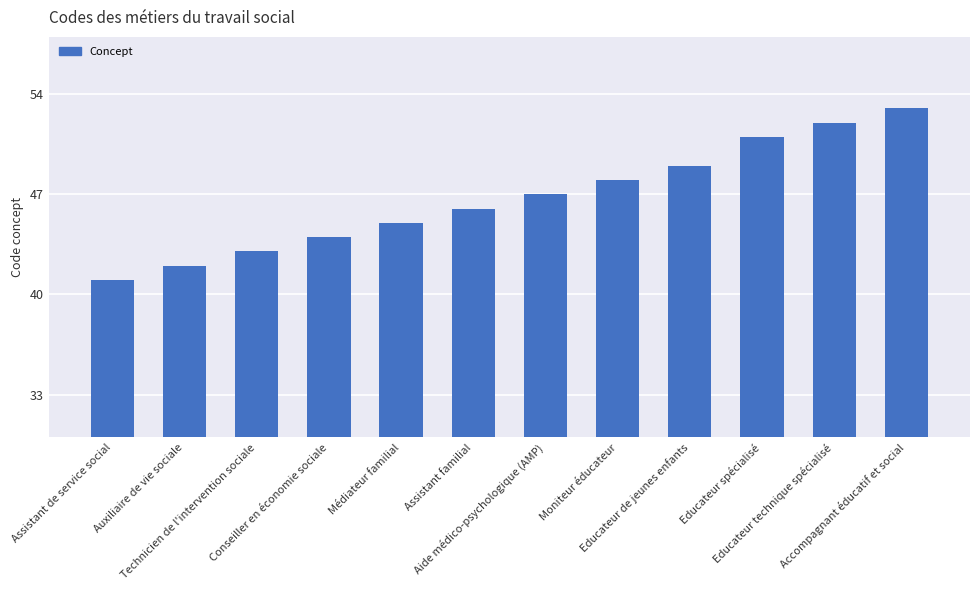

What is the difference between the second highest and minimum values?

11